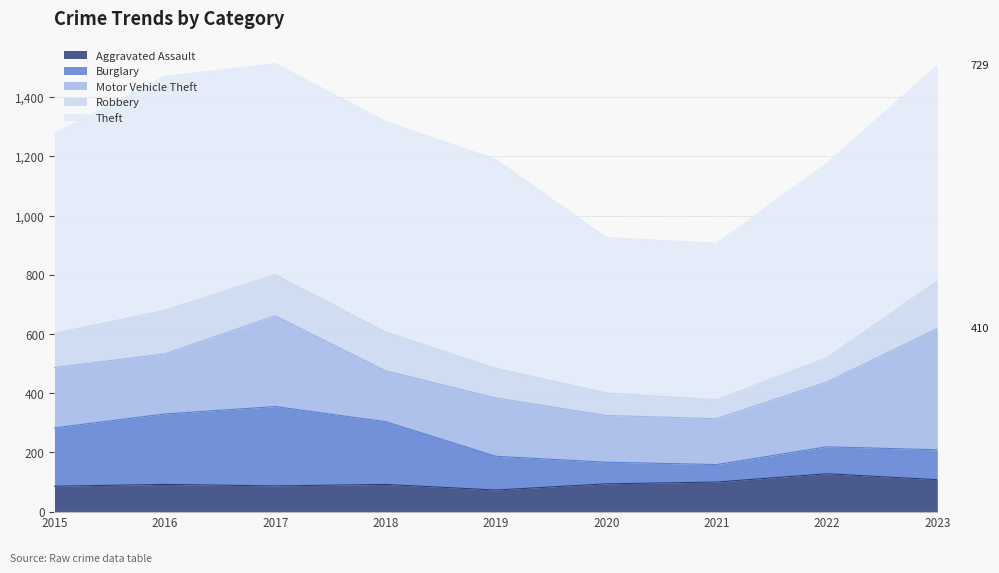

What is the value of the Robbery point at the 2nd from the left?

147